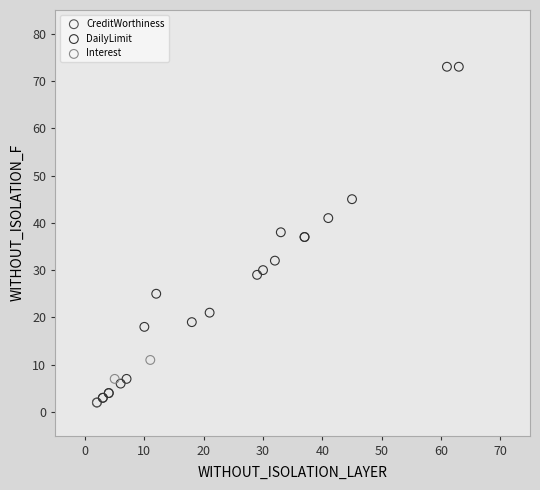

Which series reaches the maximum Y coordinate?

DailyLimit